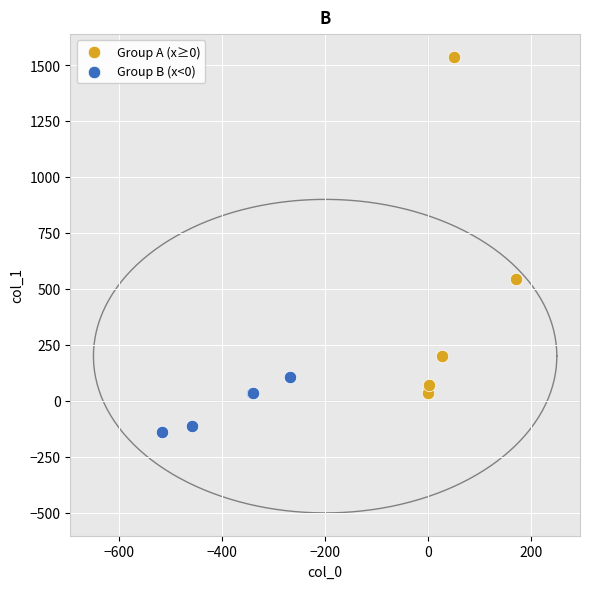

Which series reaches the maximum Y coordinate?

Group A (x≥0)